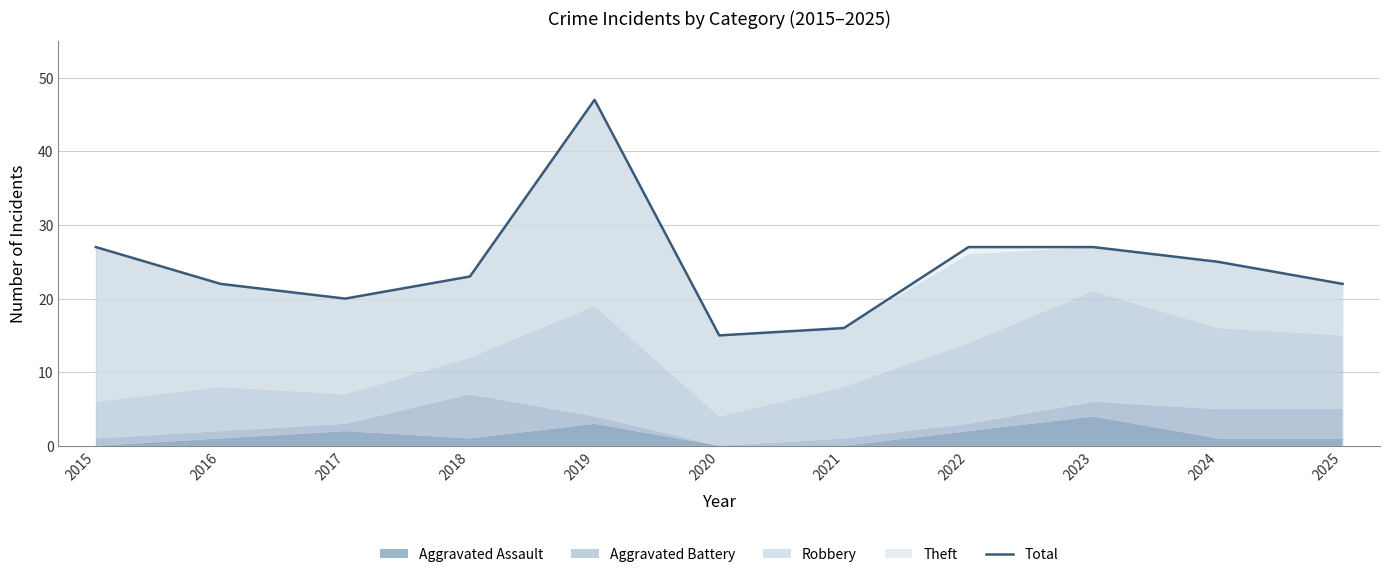

What is the change in value from 2015 to 2025?

-5